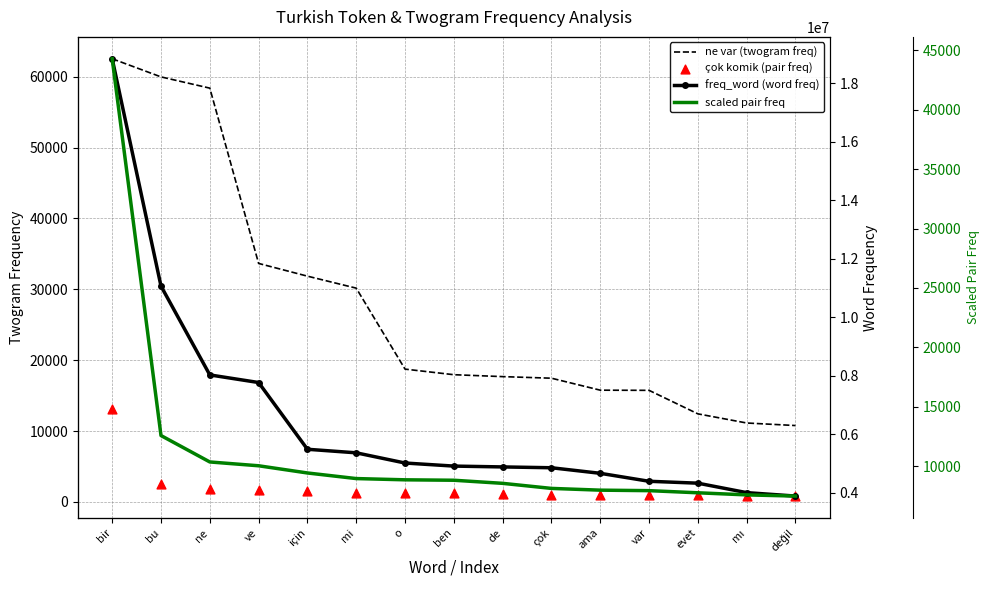

What are all the series names shown in the legend?

ne var (twogram freq), çok komik (pair freq), freq_word (word freq), scaled pair freq